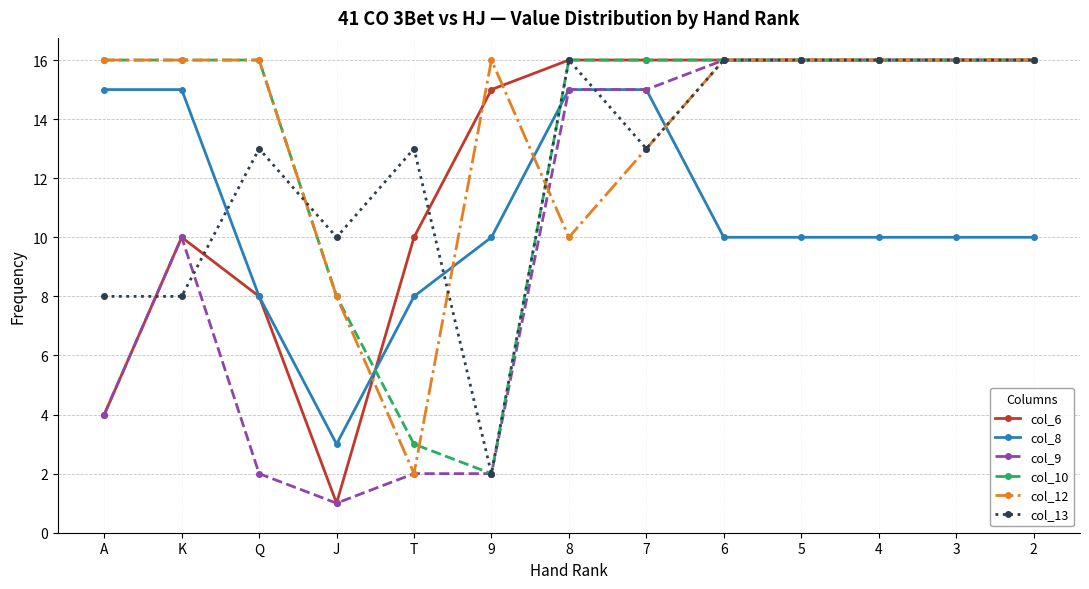

Where is the first local minimum for col_6?

J